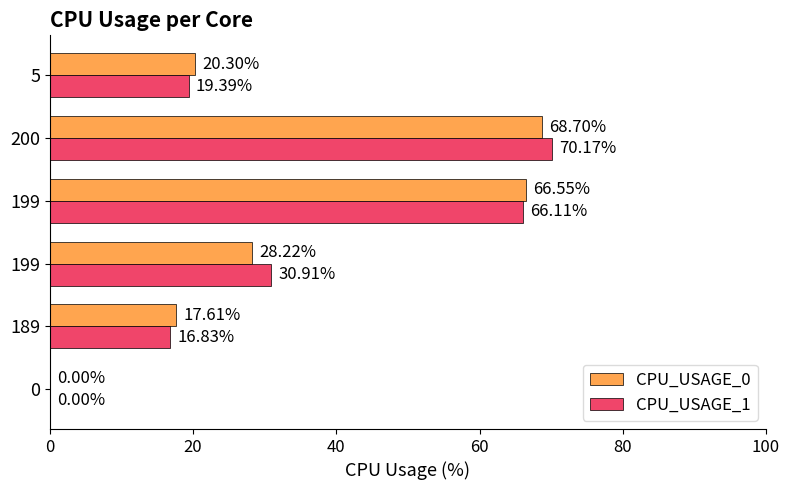

How many data points does each series have?

6